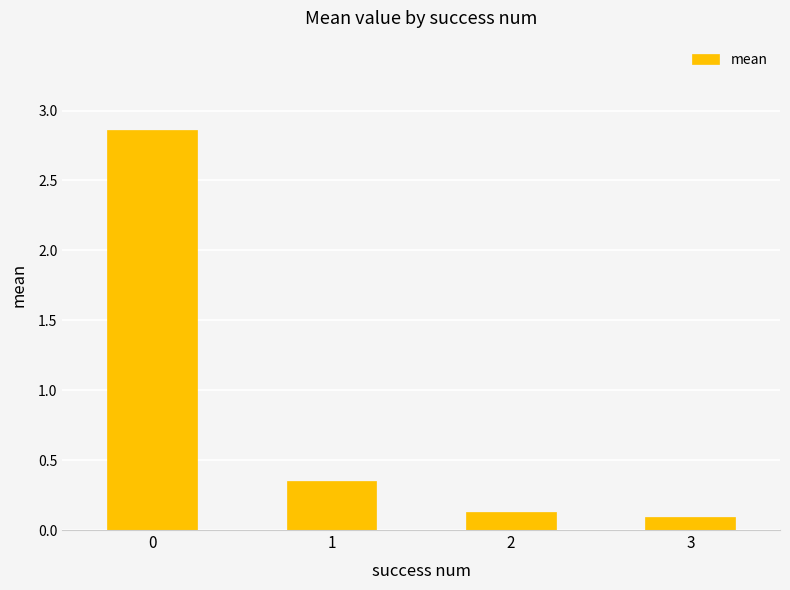

What is the value of the 4th bar from the left?

0.1